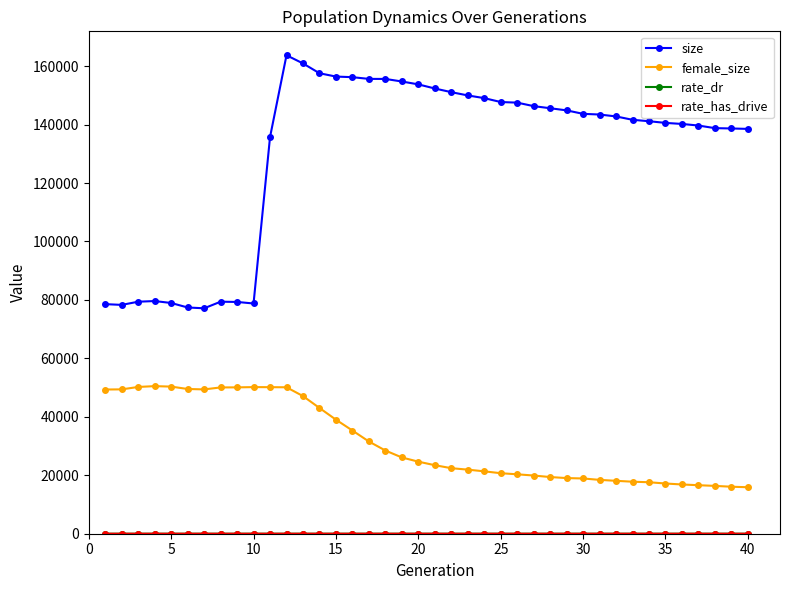

True or false: female_size and size intersect in this chart.

False